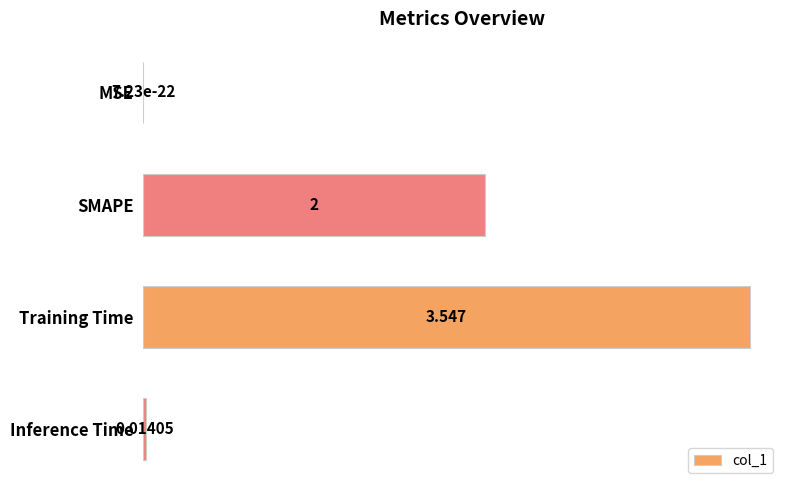

Between Inference Time and MSE, which is larger?

Inference Time